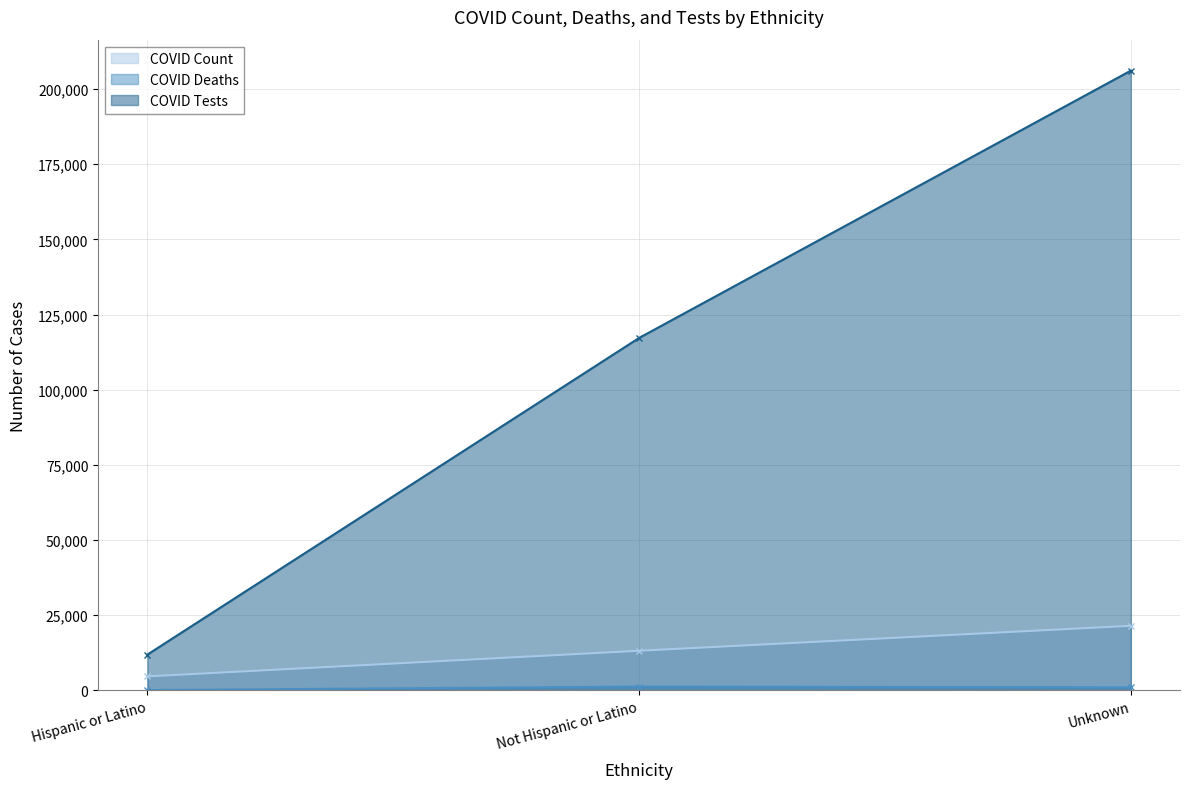

What is the label of the 1st point from the left?

Hispanic or Latino